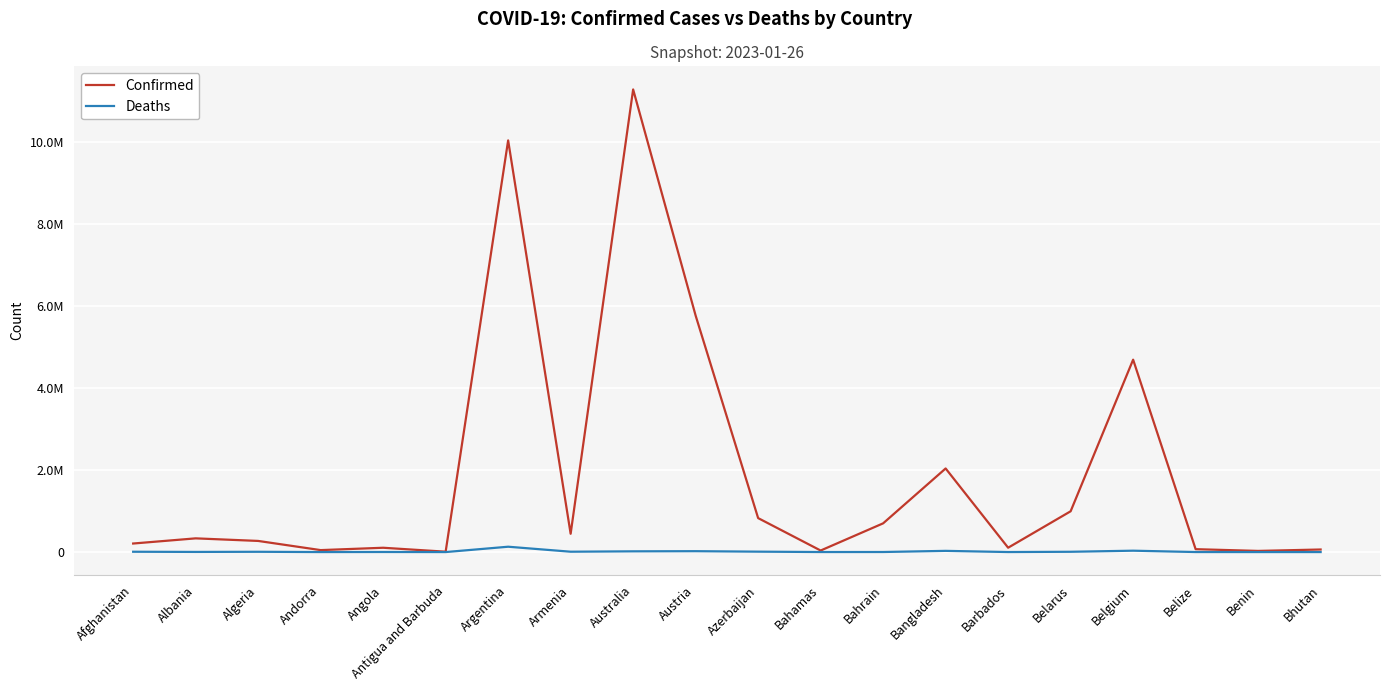

Reading left to right, what are all the values shown in this chart?

Confirmed: 208324	334124	271360	47820	105184	9106	10032709	446008	11274262	5762898	827780	37491	700171	2037478	106157	994037	4688927	70610	27989	62598
Deaths: 7872	3596	6881	165	1931	146	130394	8717	18092	21646	10077	833	1541	29441	571	7118	33525	688	163	21